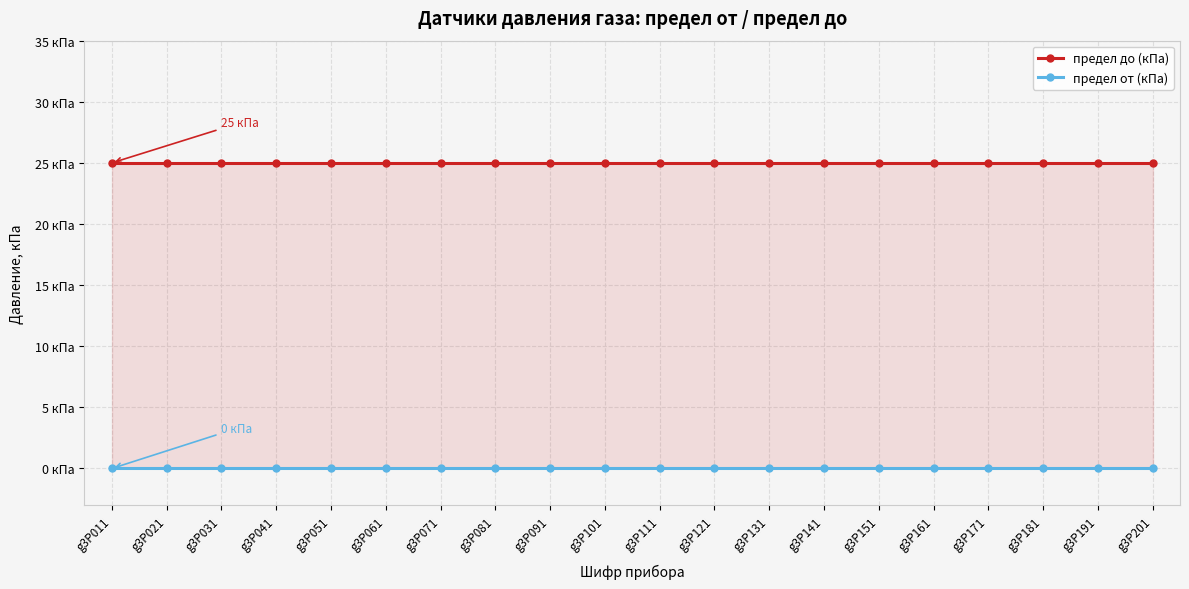

List the series in order of their overall mean, lowest first.

предел от (кПа), предел до (кПа)